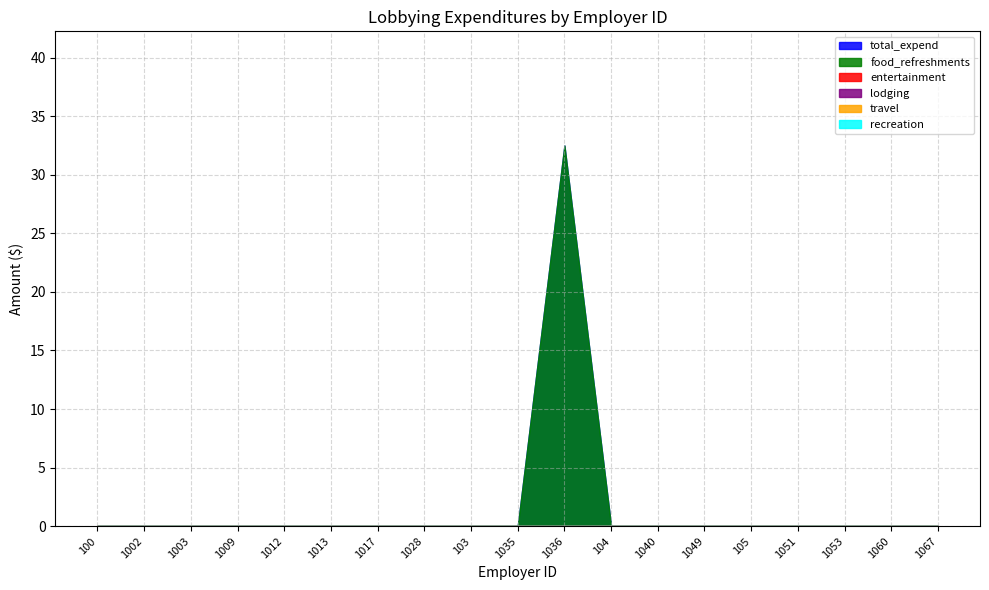

List the series in order of their peak value, lowest first.

entertainment, lodging, travel, recreation, total_expend, food_refreshments